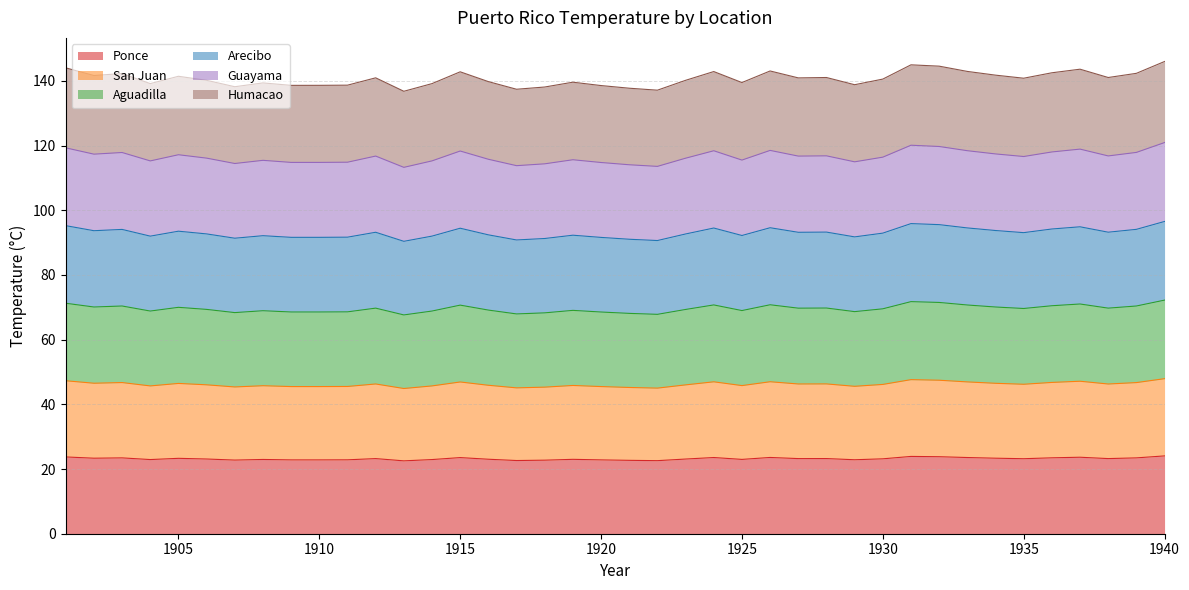

Is the value of San Juan at 1903 greater than the value of Ponce at 1916?

Yes